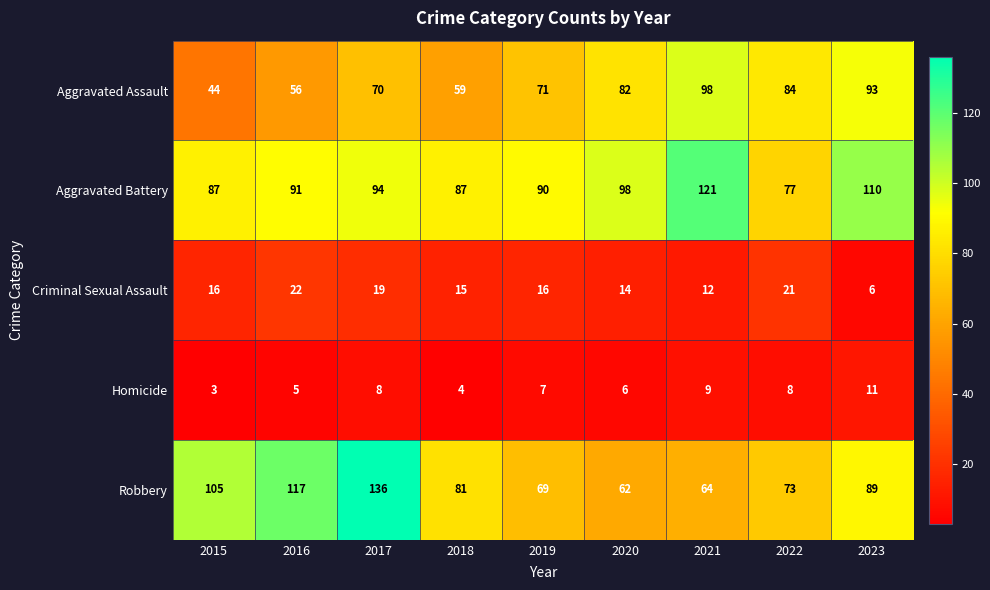

What is the approximate value of Aggravated Battery at 2015?

87